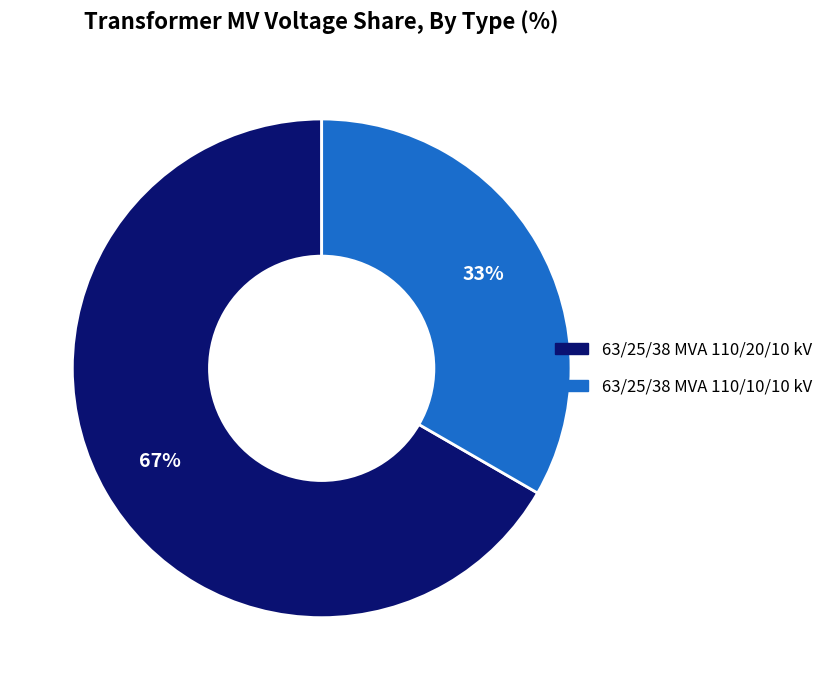

Combined, do 63/25/38 MVA 110/20/10 kV and 63/25/38 MVA 110/10/10 kV account for over 50%?

Yes